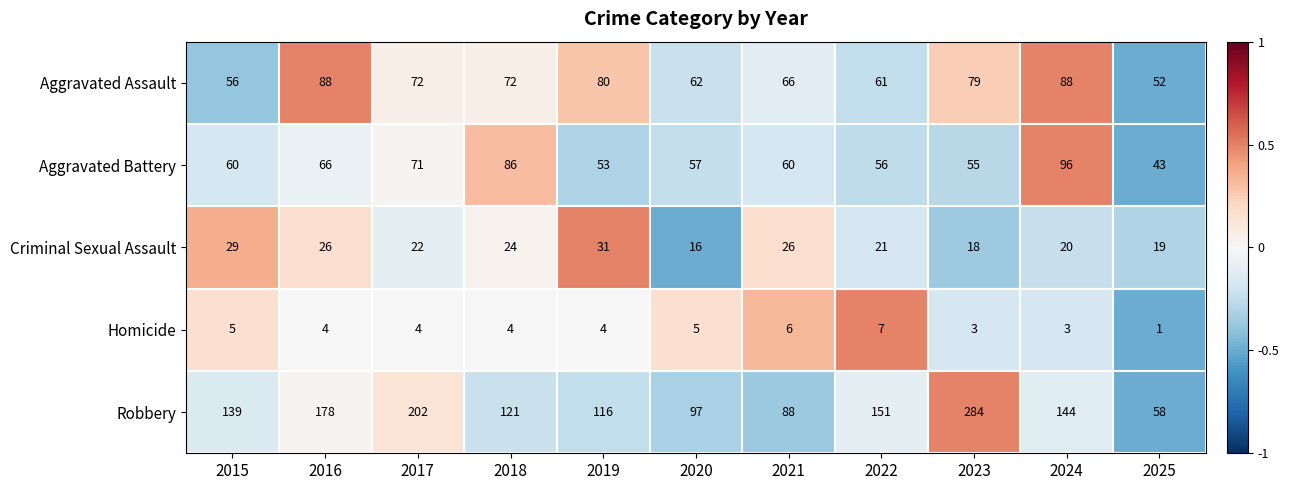

At how many categories does at least one series exceed 142?

5